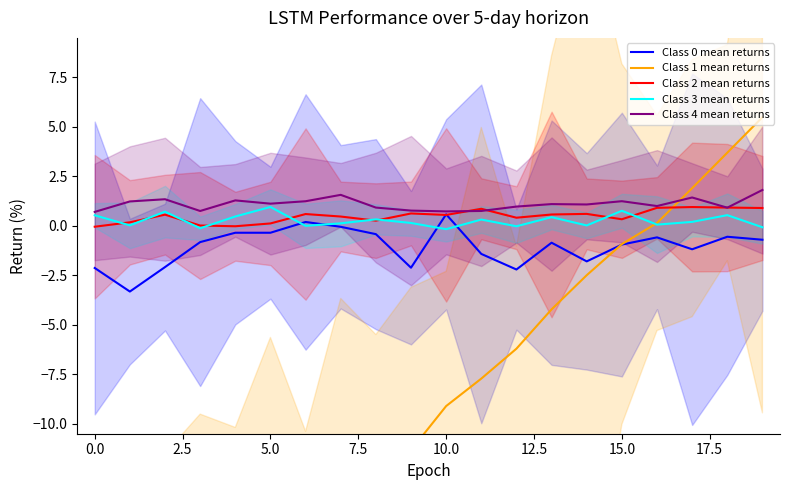

Rank the series by their maximum value, from highest to lowest.

Class 1 mean returns, Class 4 mean returns, Class 3 mean returns, Class 2 mean returns, Class 0 mean returns